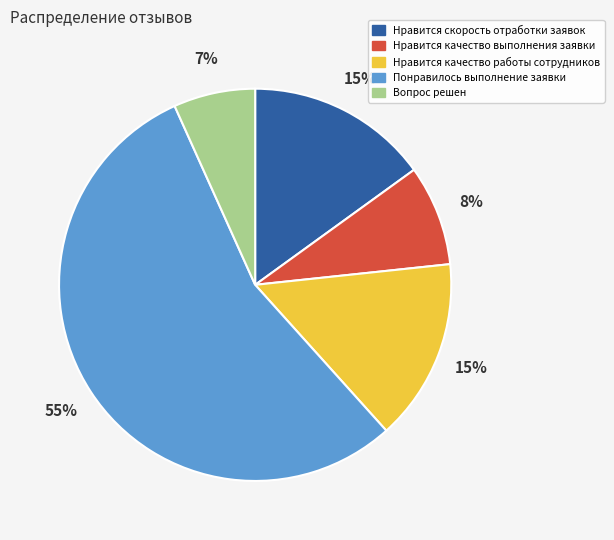

How many segments does this pie chart have?

5